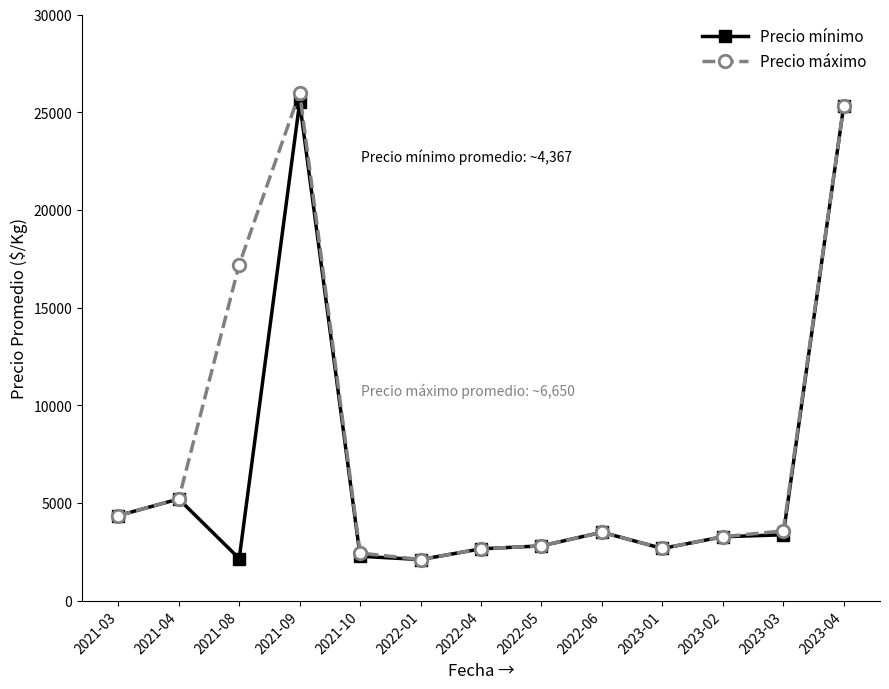

At which label does Precio máximo reach its minimum?

2022-01